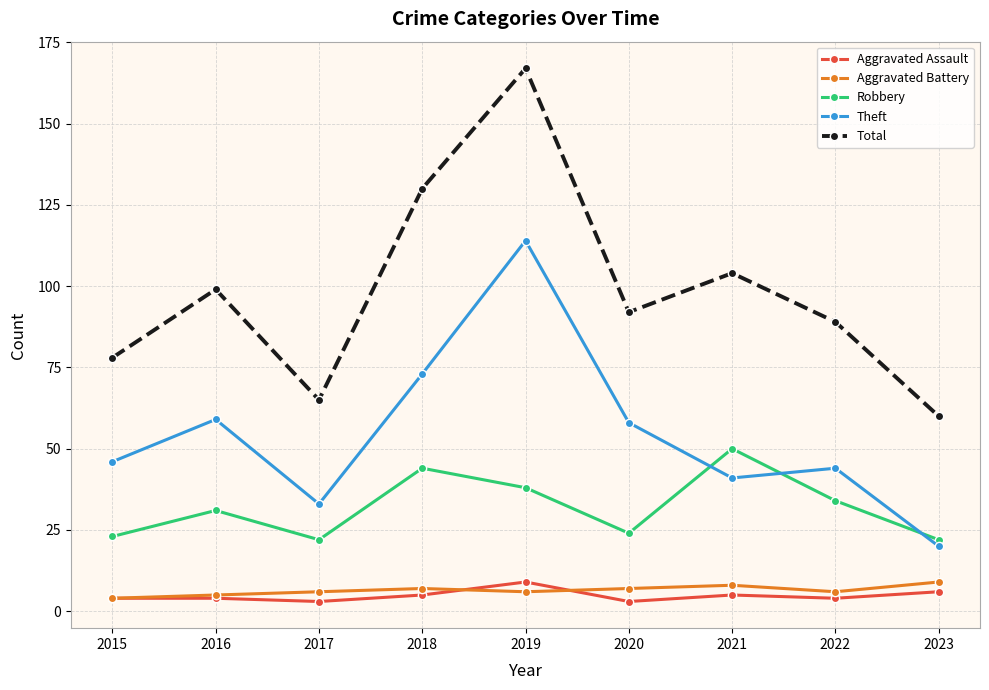

Which category has the lowest value in the Theft series?

2023